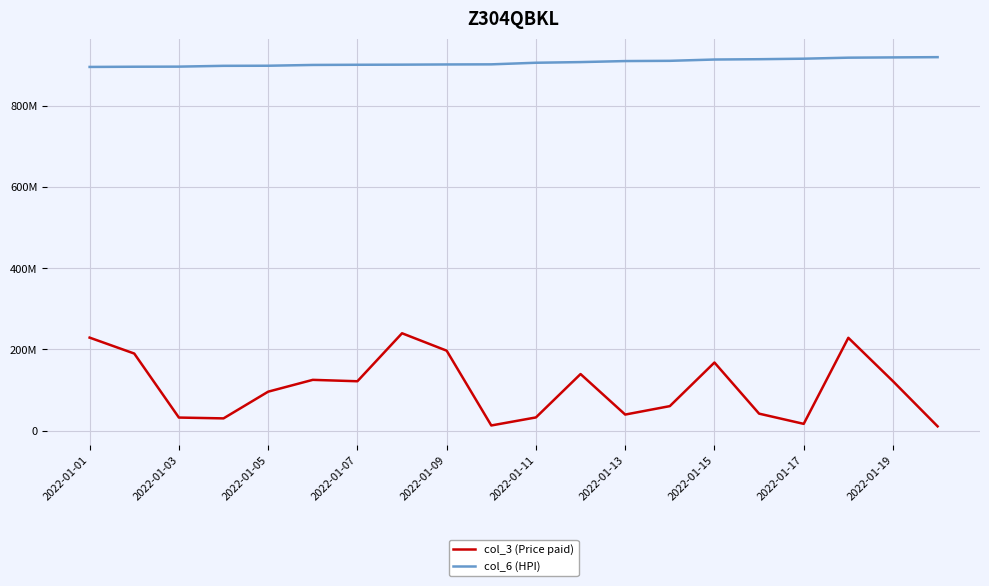

Which series has the largest total across all categories?

col_6 (HPI)